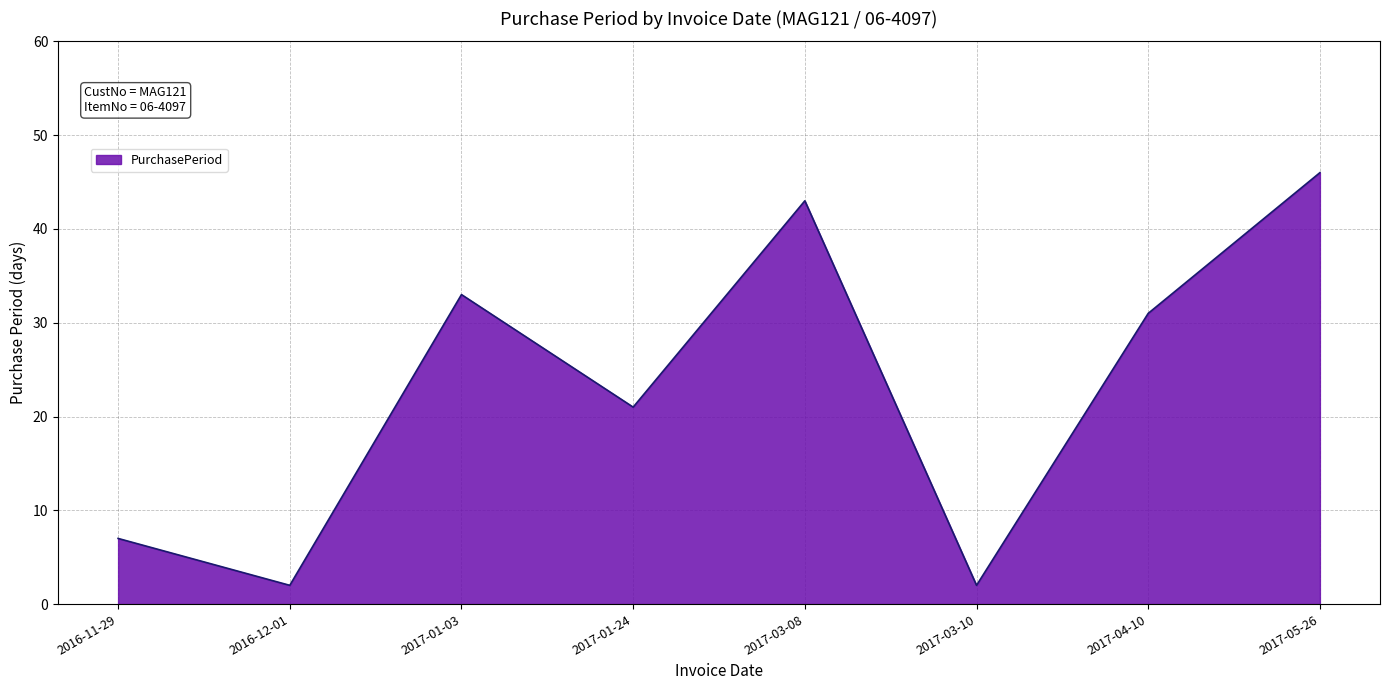

Is it true that the value at 2017-01-03 is 33?

True